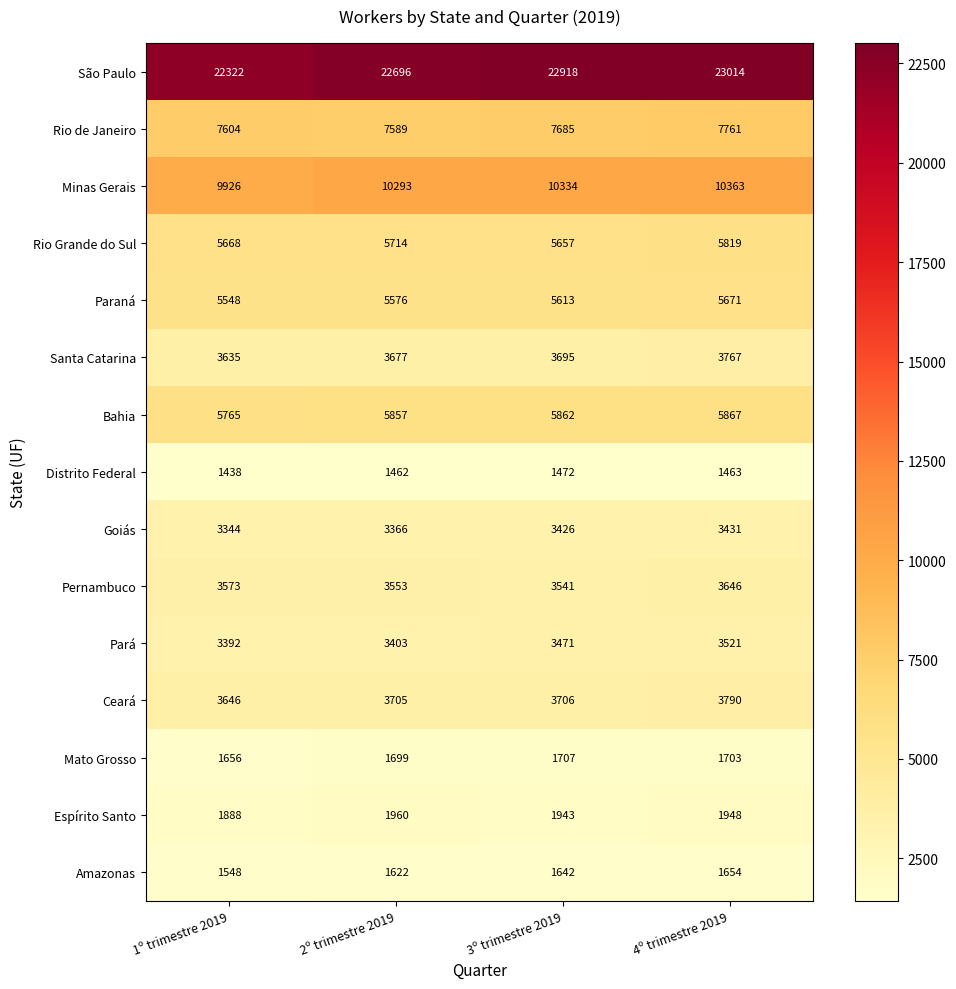

What is the difference between the maximum and minimum values in the Goiás series?

87